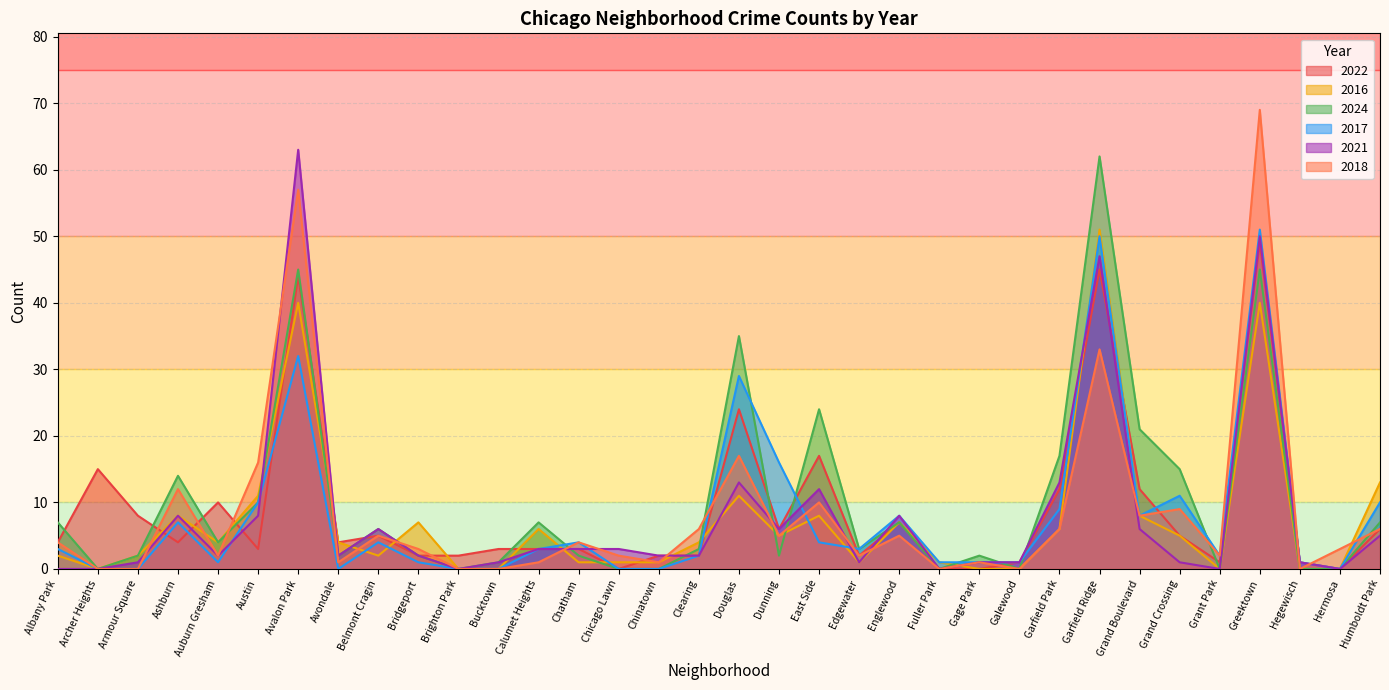

Which series has the widest spread of values?

2018